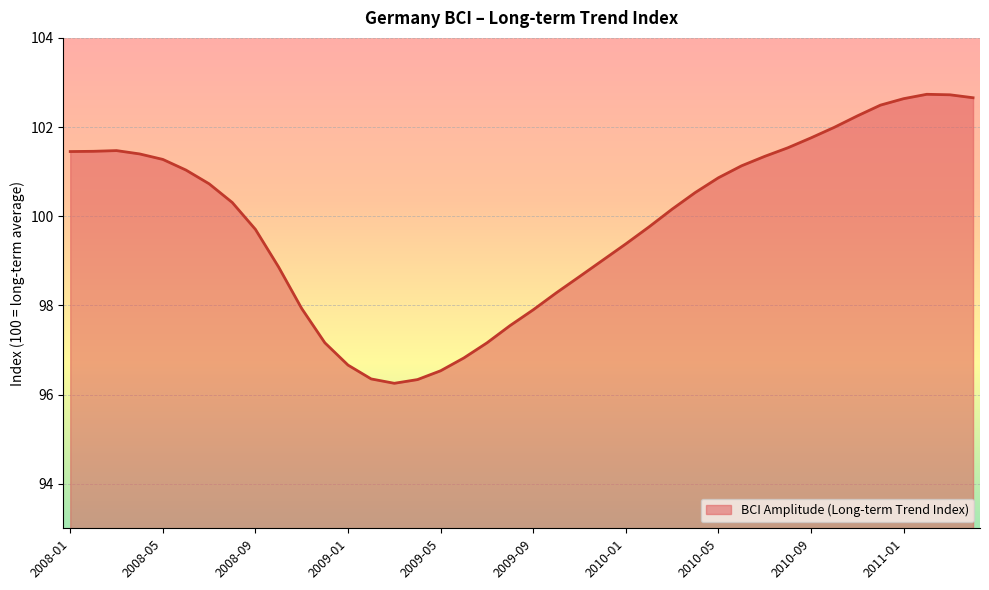

What is the difference between the maximum and minimum values?

6.5